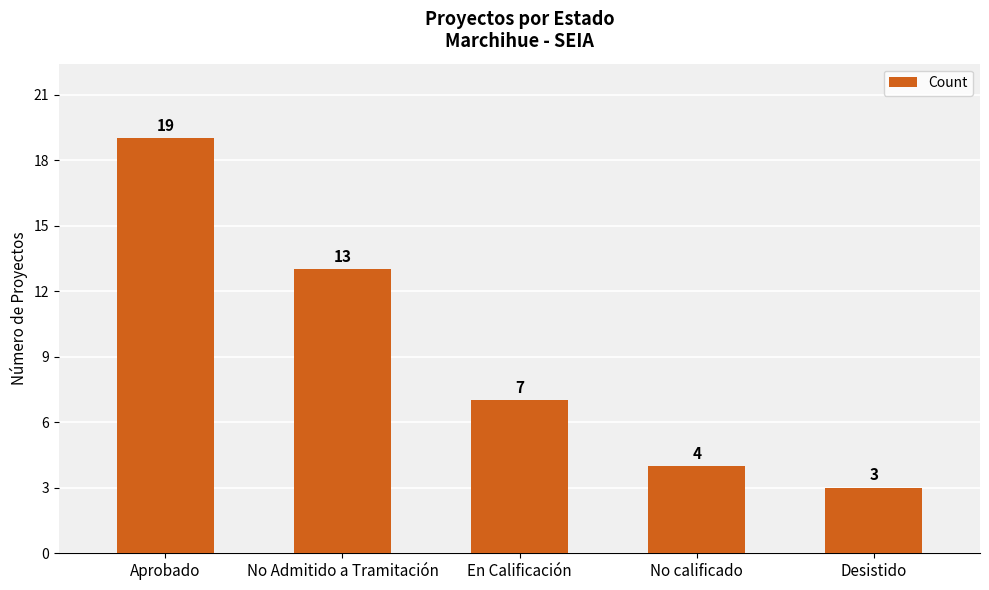

At which label does the data first exceed 7?

Aprobado